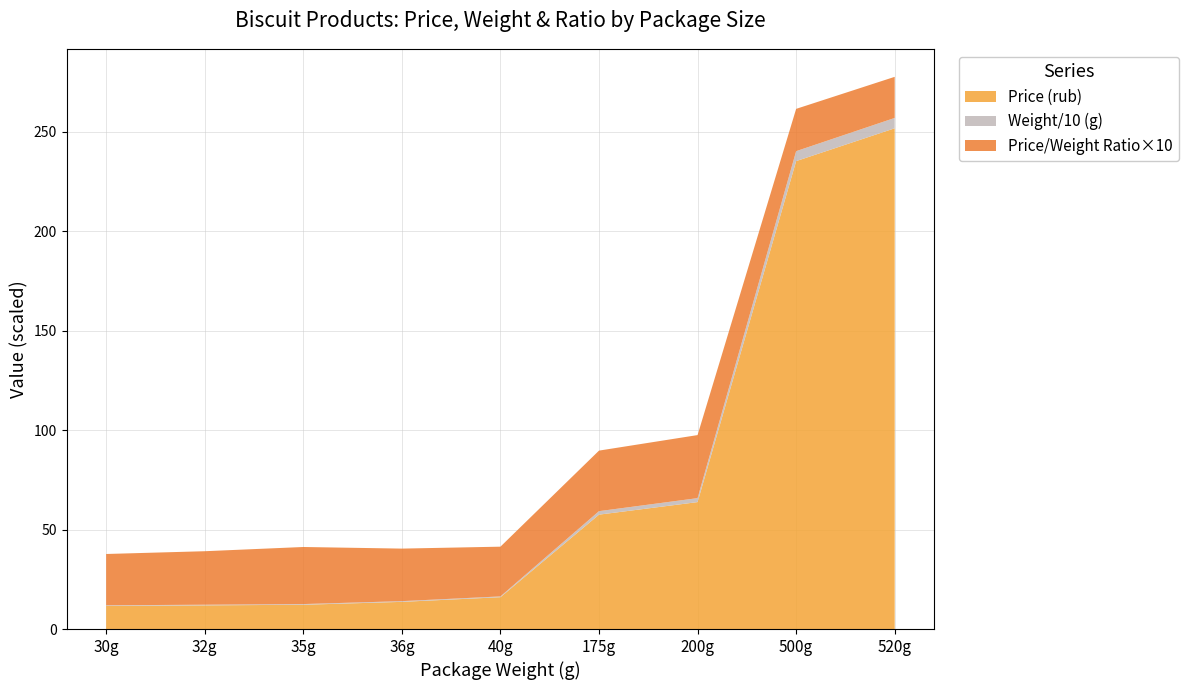

Where is Price (rub) nearest to the value 131?

200g